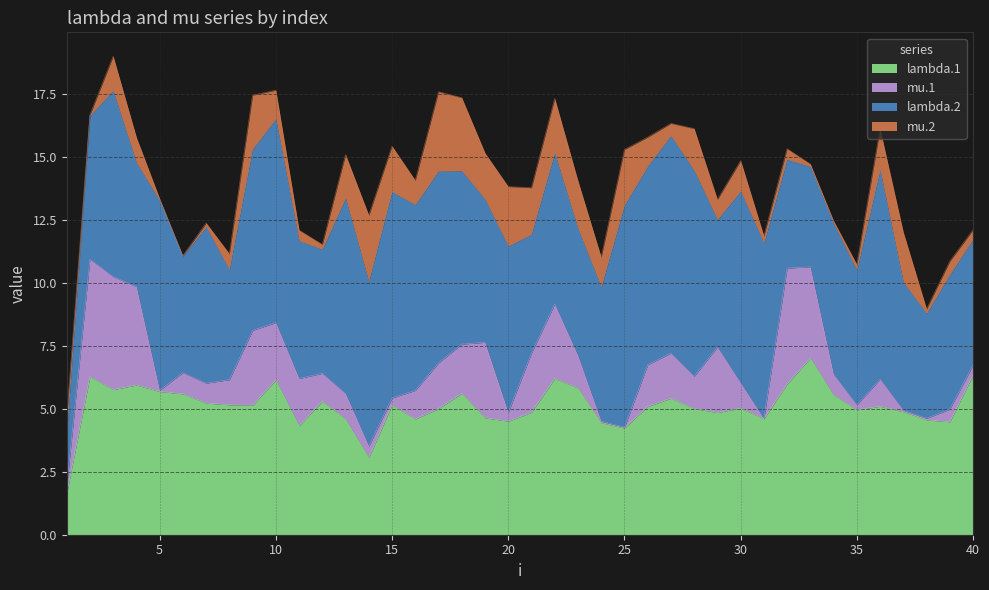

Between 16 and 27, which series saw the biggest shift?

lambda.2